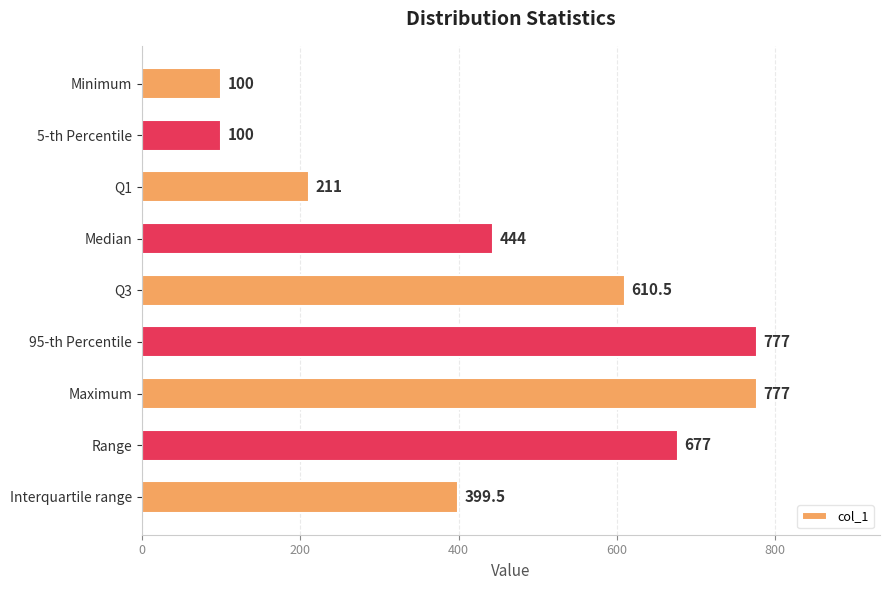

What is the smallest value displayed?

100.0